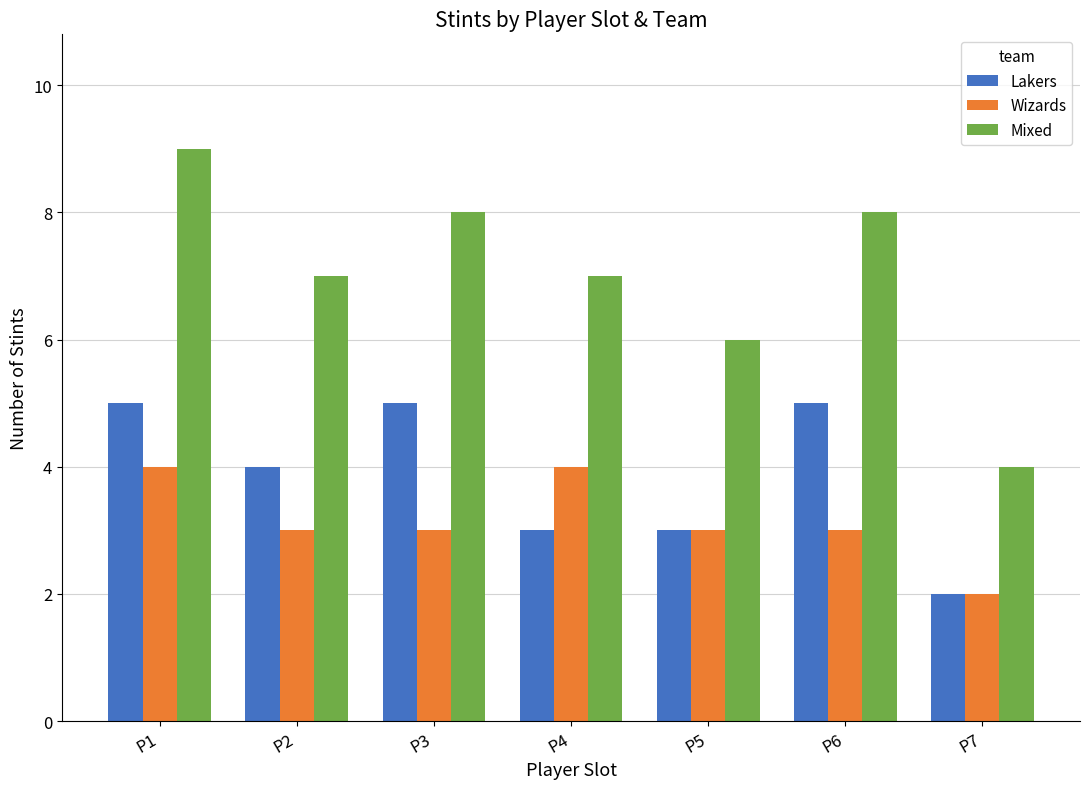

The value of Wizards at P5 is 3. True or false?

True